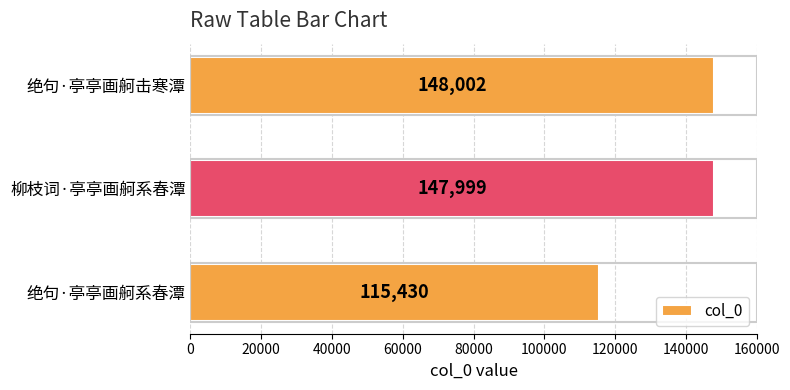

Are the bars grouped side by side (vs. stacked)?

No